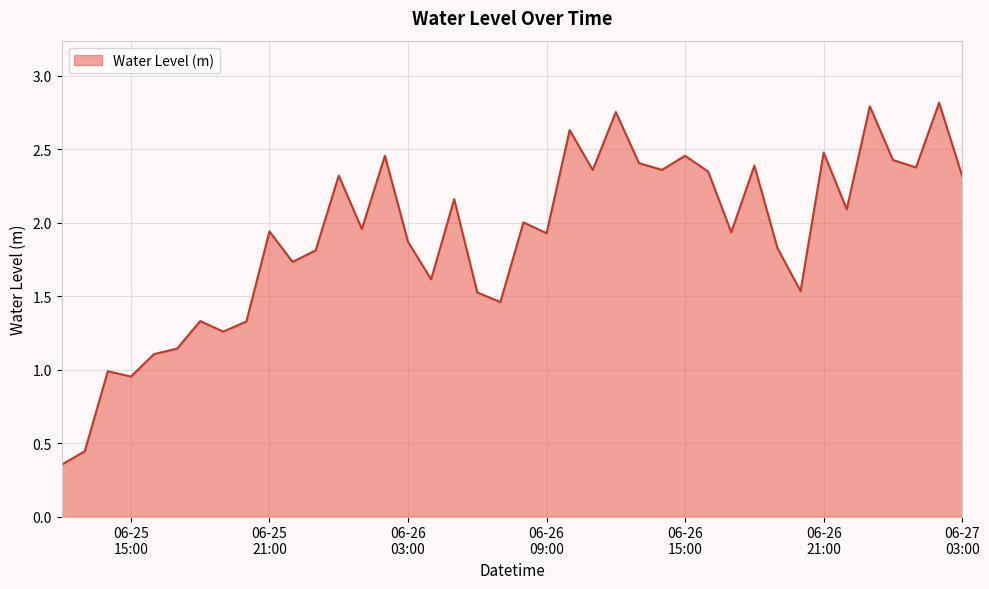

True or false: there are more than 0 points higher than both neighbors.

True